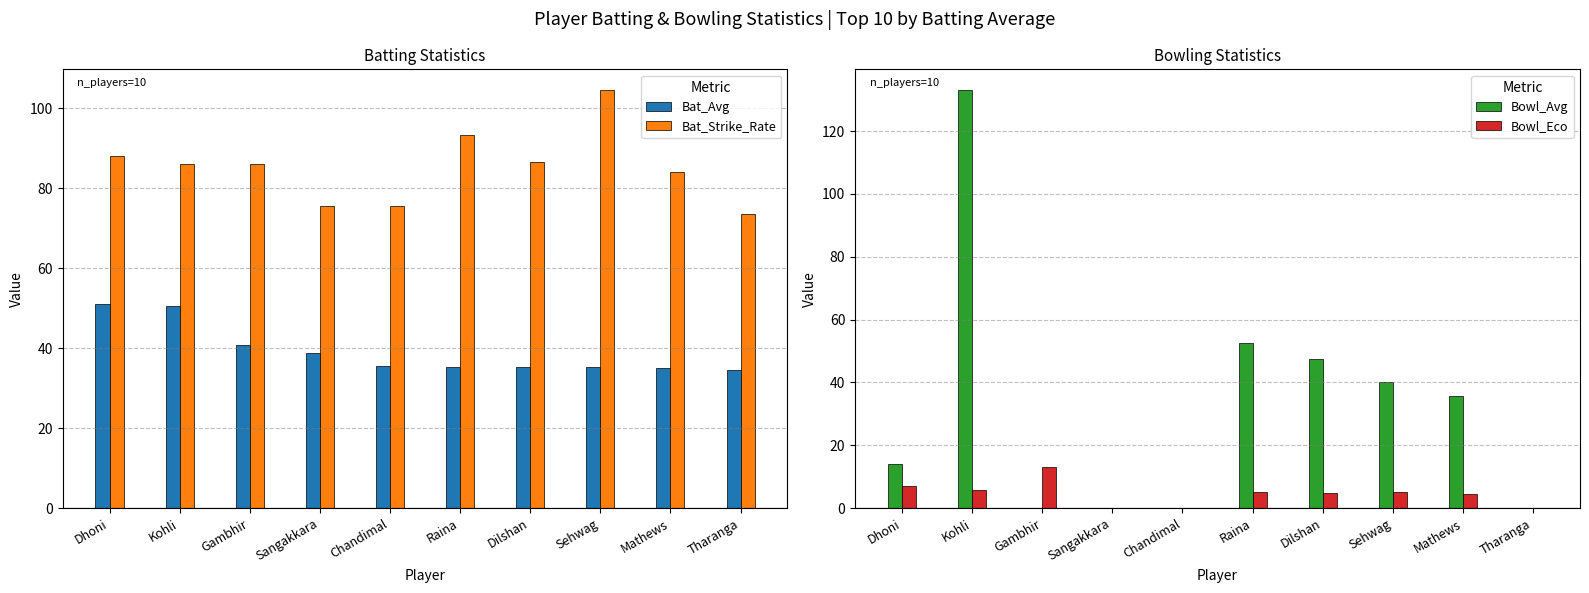

How many values in the Bat_Avg series exceed 35?

9